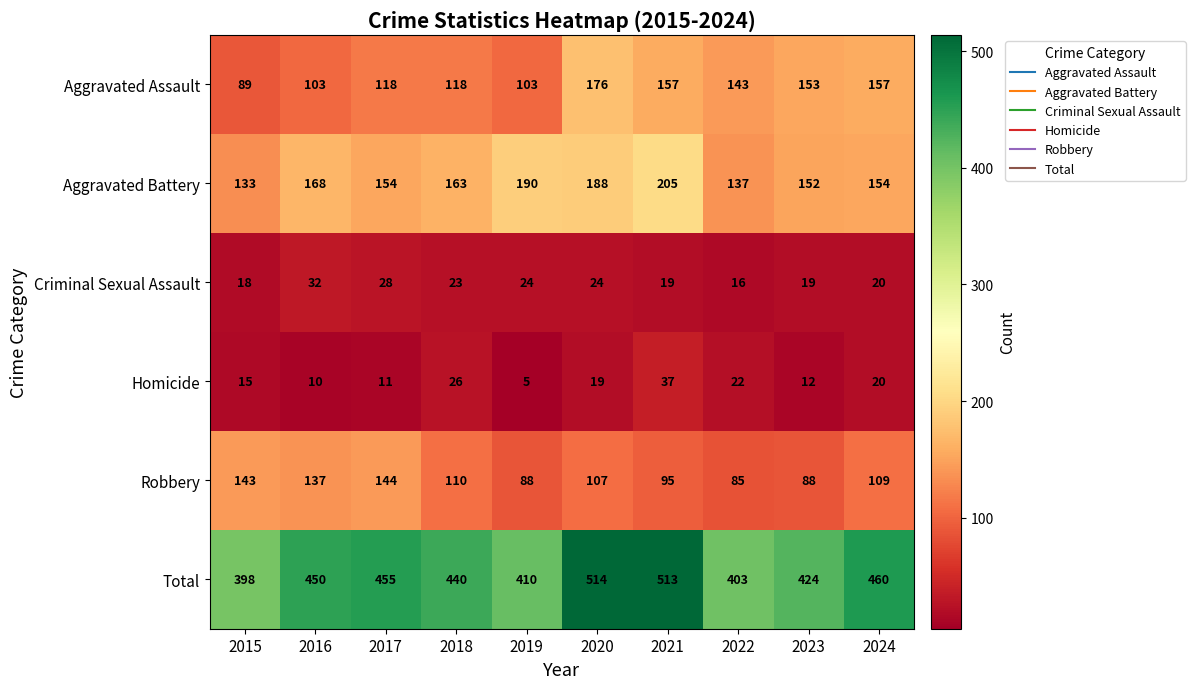

At how many categories does at least one series exceed 224?

10